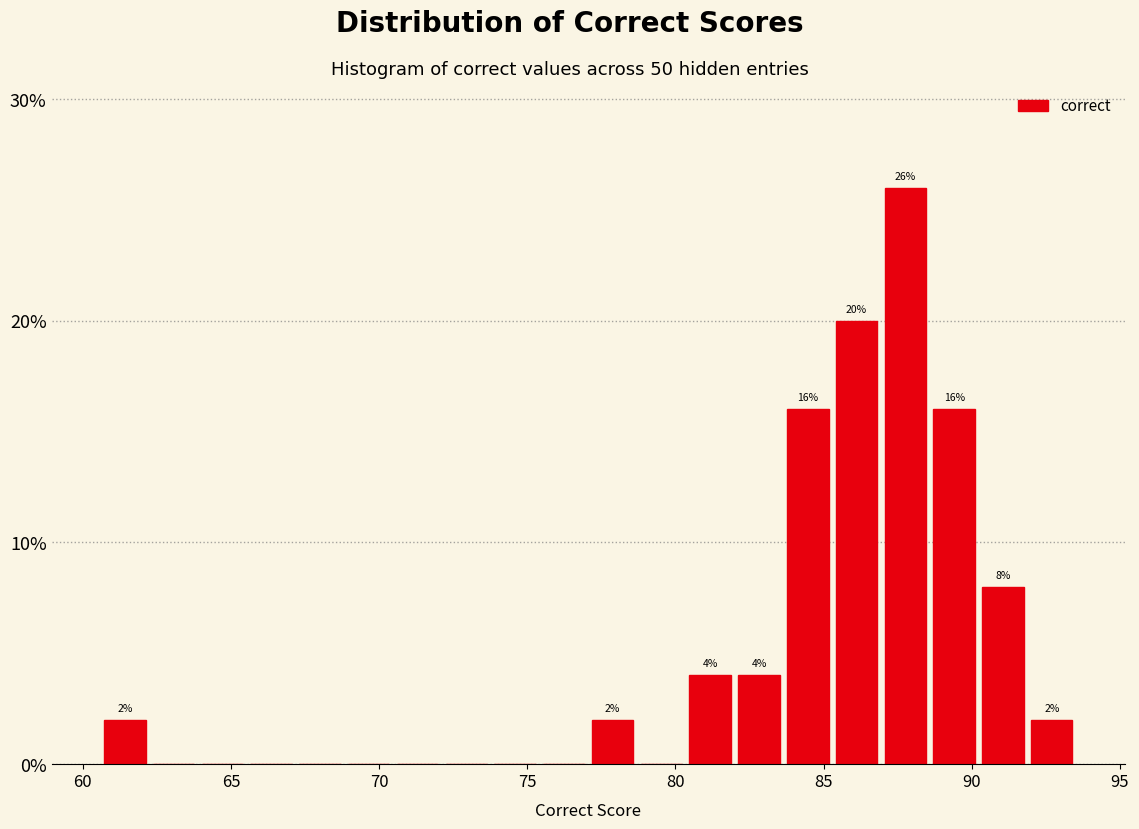

Read against the x-axis, roughly where is the centre of the tallest bar?

88.0